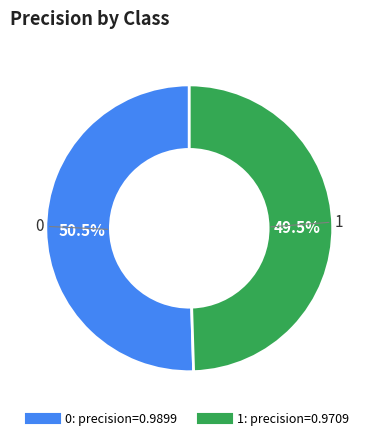

Rank the categories by value from highest to lowest.

0, 1